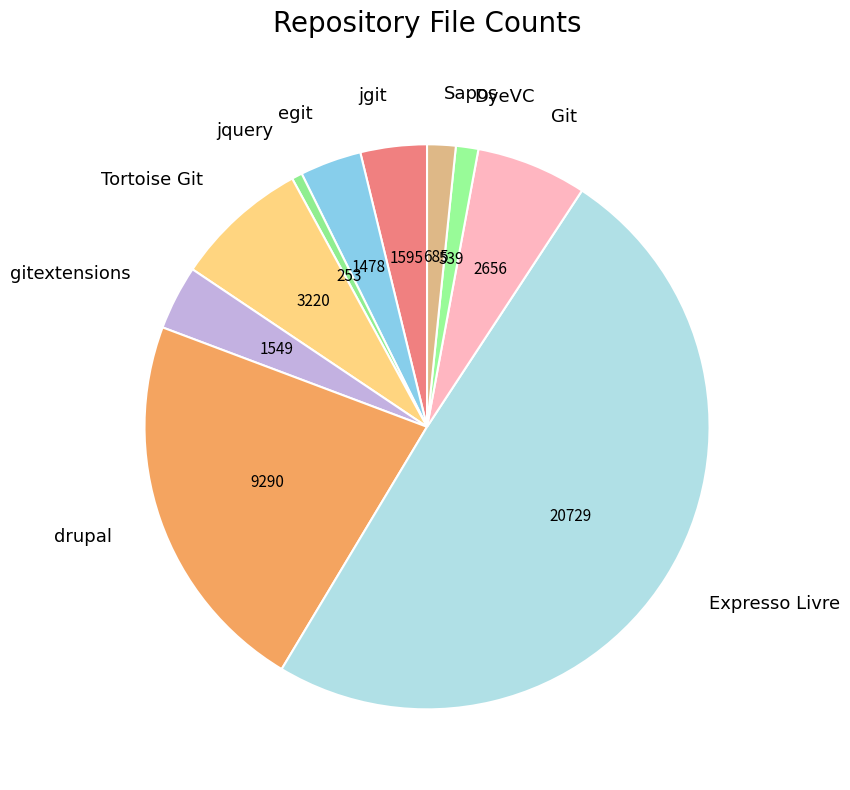

What is the largest slice in the pie chart?

Expresso Livre